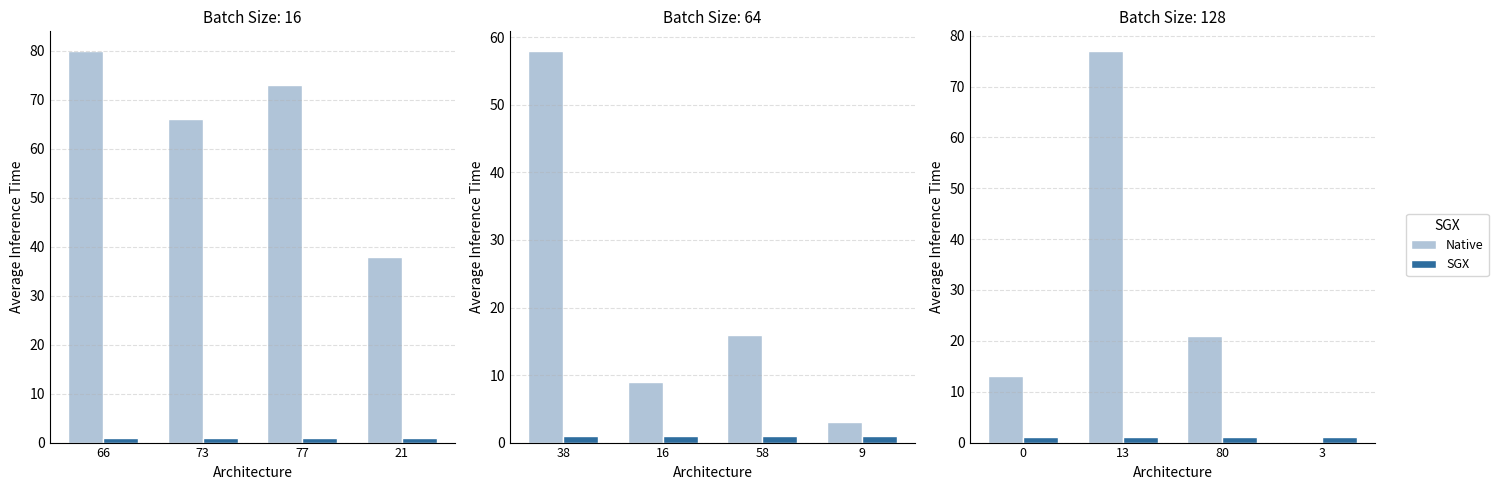

How many values in the Native series exceed 21?

1